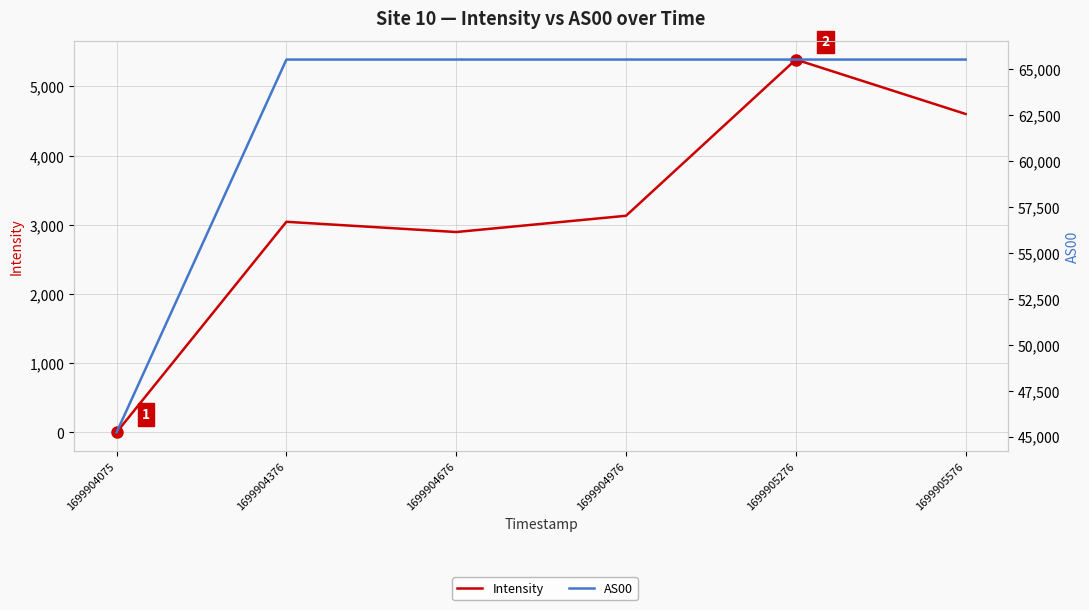

The value of Intensity at 1699904976 is 4230.2. True or false?

False